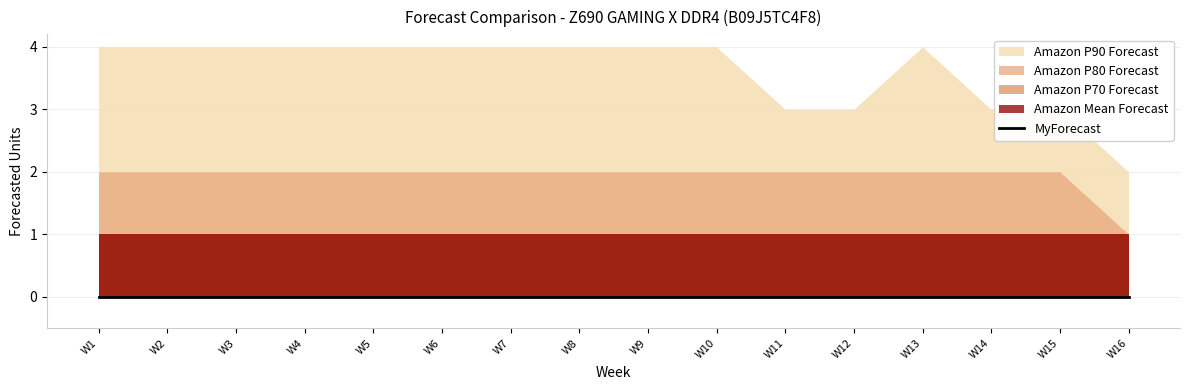

True or false: Amazon P70 Forecast and Amazon P90 Forecast intersect in this chart.

False